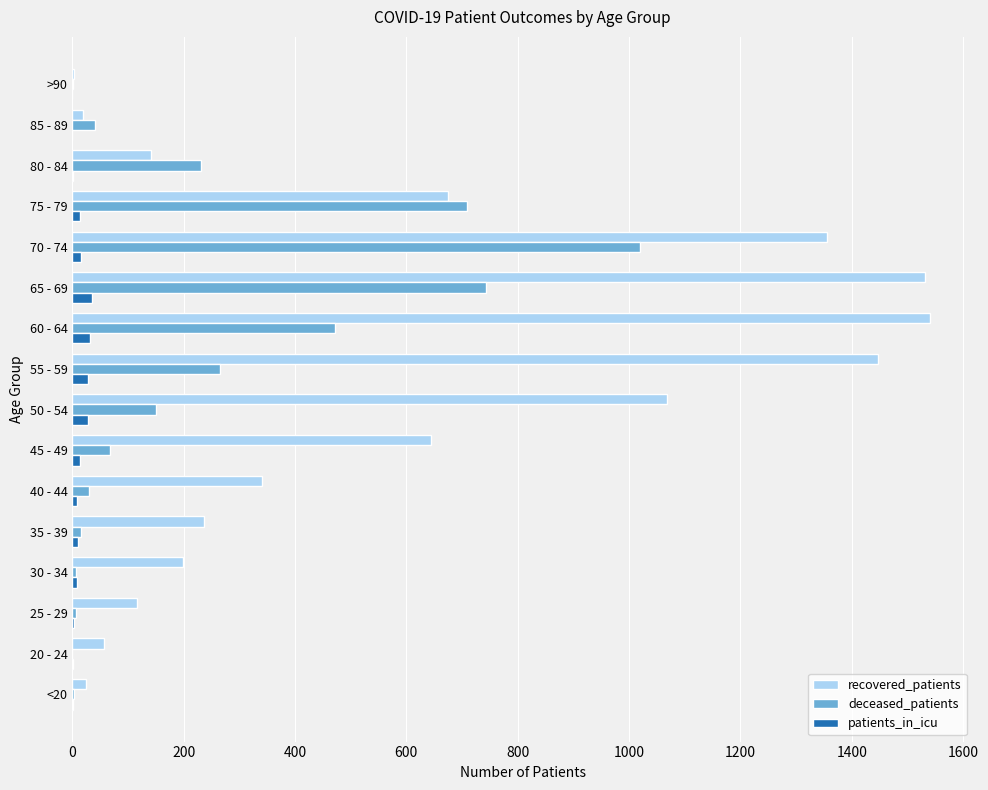

Is the value of deceased_patients at 70 - 74 greater than the value of recovered_patients at 20 - 24?

Yes